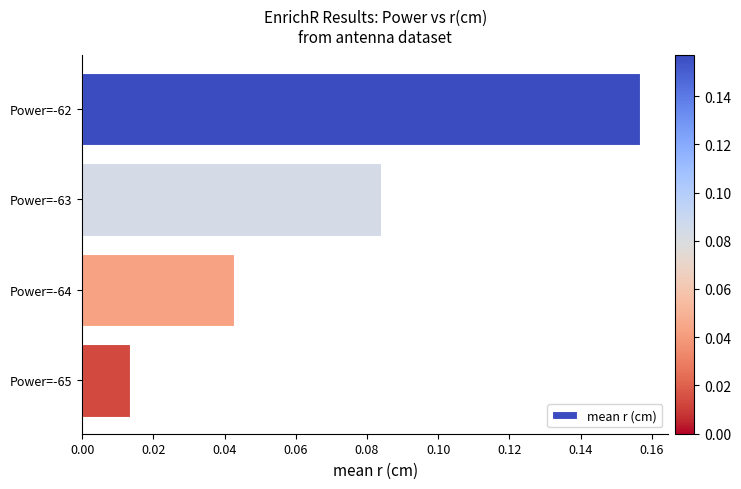

List the labels in order of value, largest first.

Power=-62, Power=-63, Power=-64, Power=-65